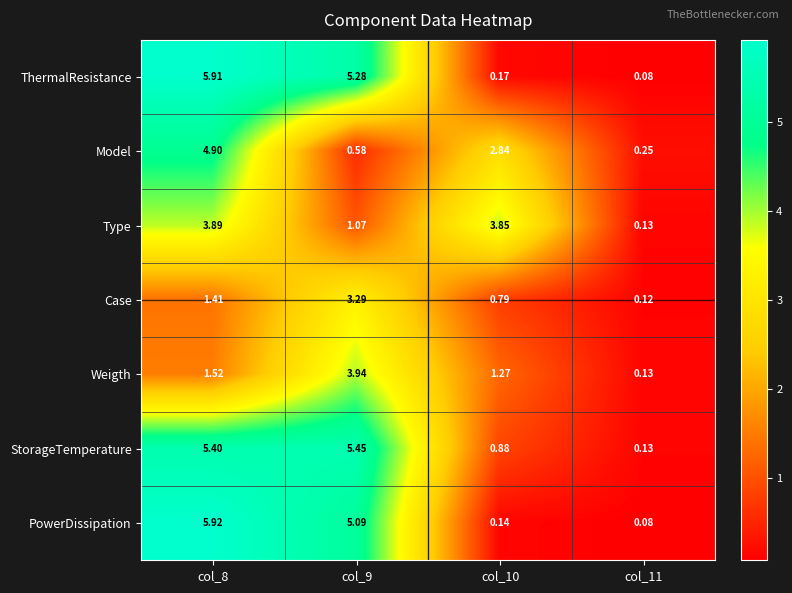

Rank the series by their maximum value, from lowest to highest.

Case, Type, Weigth, Model, StorageTemperature, ThermalResistance, PowerDissipation